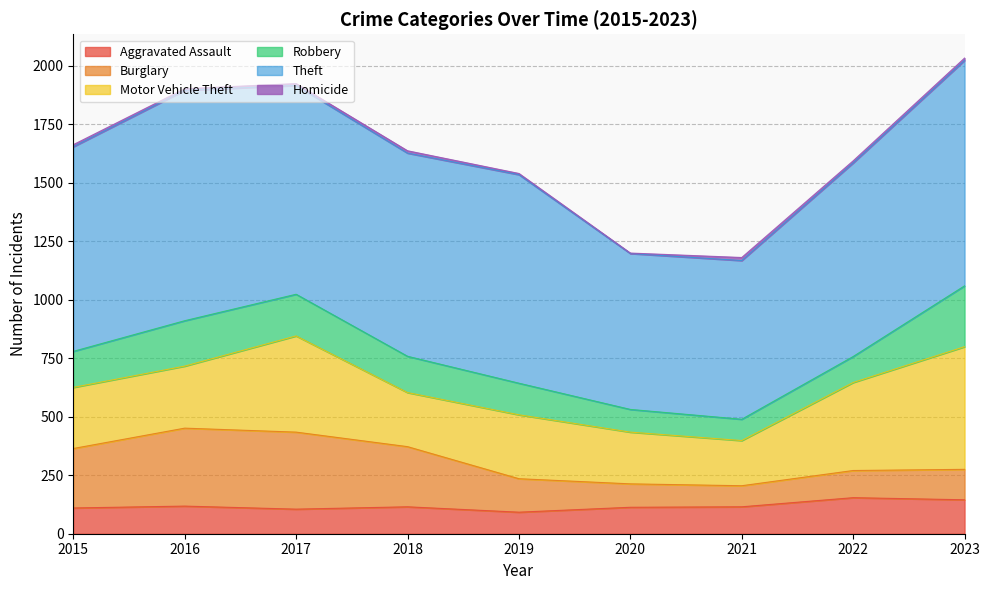

Reading right to left, what are all the values shown in this chart?

Aggravated Assault: 2023=145	2022=154	2021=115	2020=113	2019=92	2018=115	2017=105	2016=118	2015=110
Burglary: 2023=130	2022=116	2021=90	2020=100	2019=143	2018=257	2017=329	2016=333	2015=254
Motor Vehicle Theft: 2023=524	2022=376	2021=193	2020=221	2019=273	2018=231	2017=411	2016=265	2015=261
Robbery: 2023=260	2022=111	2021=91	2020=97	2019=135	2018=155	2017=178	2016=194	2015=154
Theft: 2023=963	2022=827	2021=678	2020=666	2019=891	2018=868	2017=892	2016=984	2015=874
Homicide: 2023=10	2022=9	2021=13	2020=2	2019=5	2018=10	2017=8	2016=7	2015=9